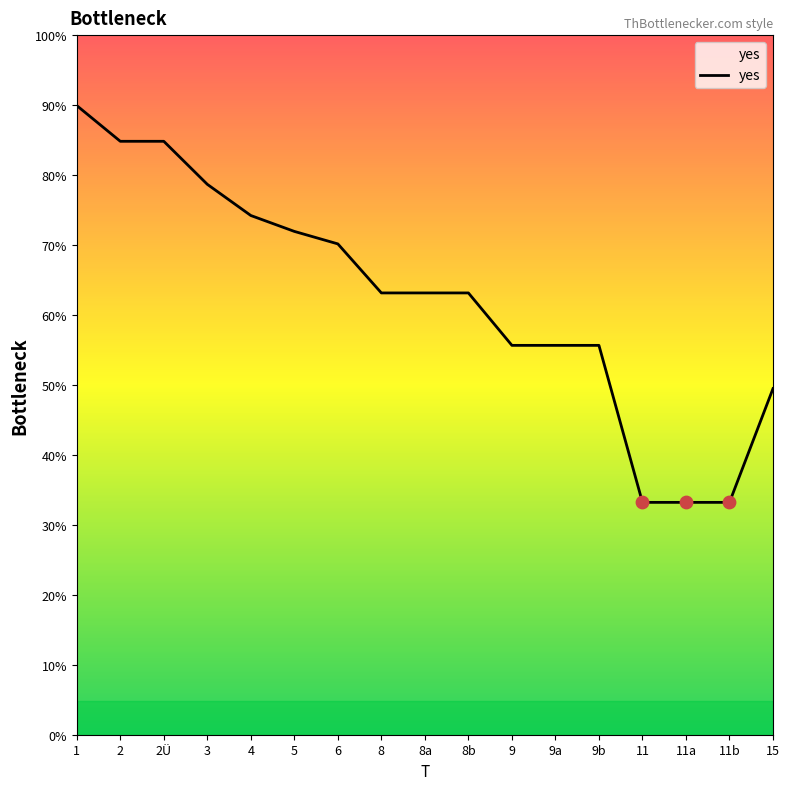

Which has a higher value, 2Ü or 8?

2Ü